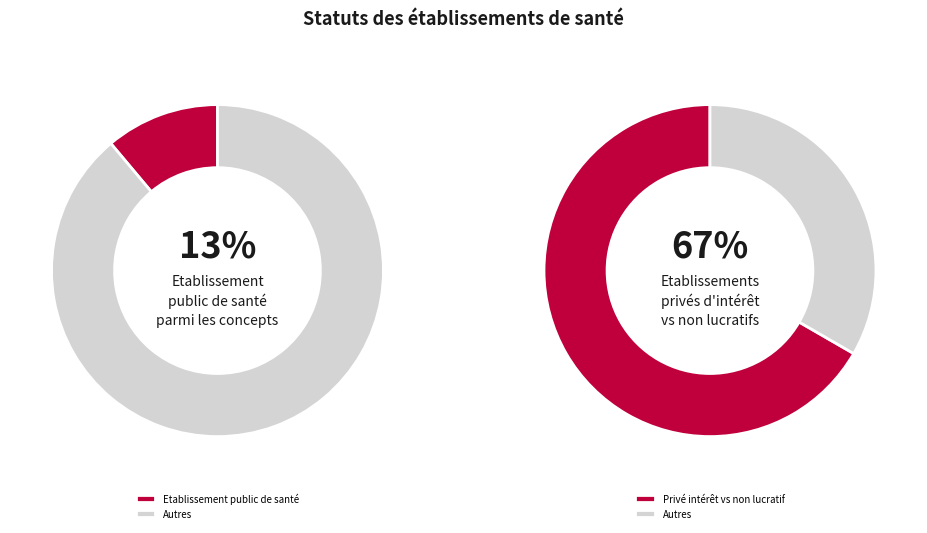

Is PSPH par association the majority of the pie?

No